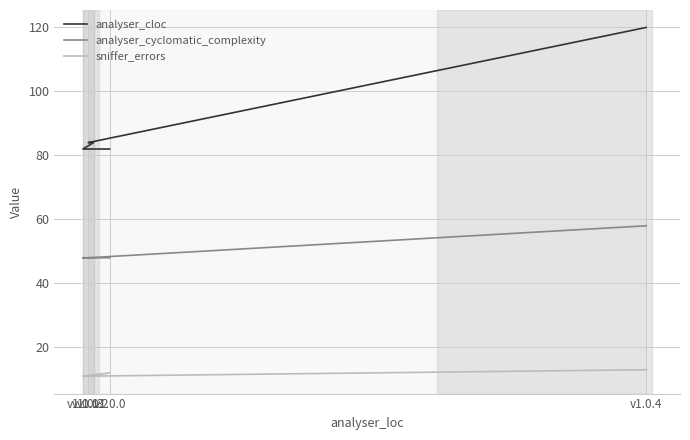

Reading left to right, extract all data points from this chart.

analyser_cloc: 82	82	84	84	120
analyser_cyclomatic_complexity: 48	48	48	48	58
sniffer_errors: 12	11	11	11	13